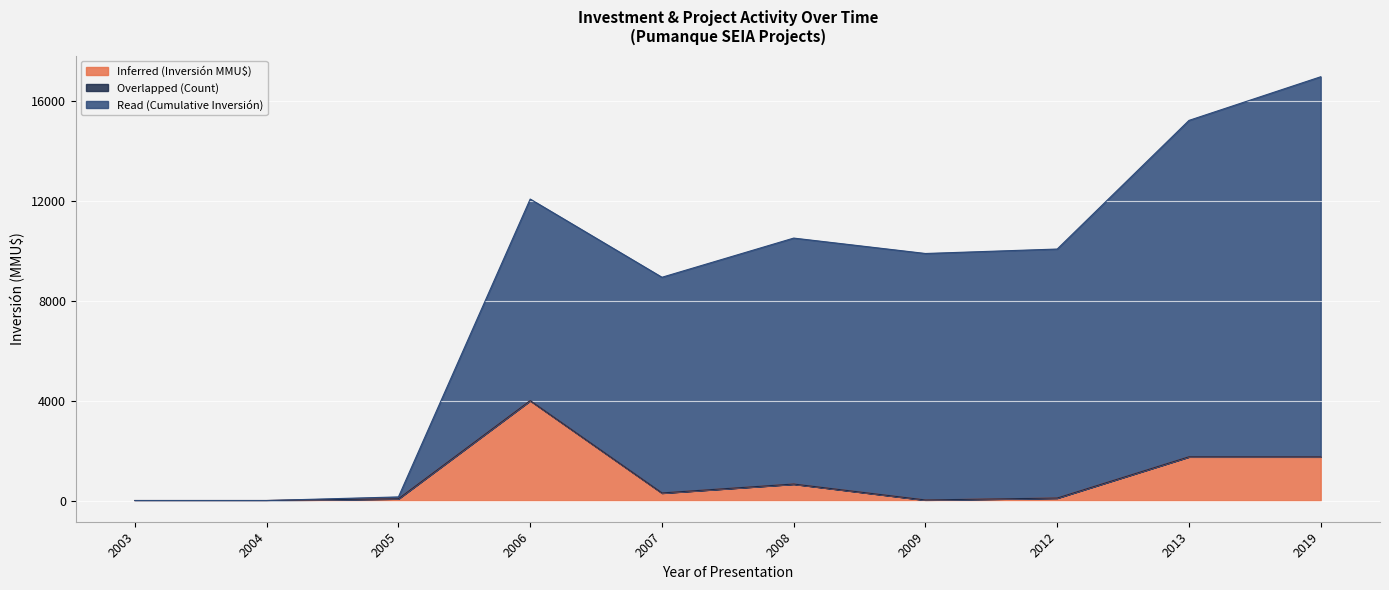

Where is the first local maximum for Inferred (Inversión MMU$)?

2006